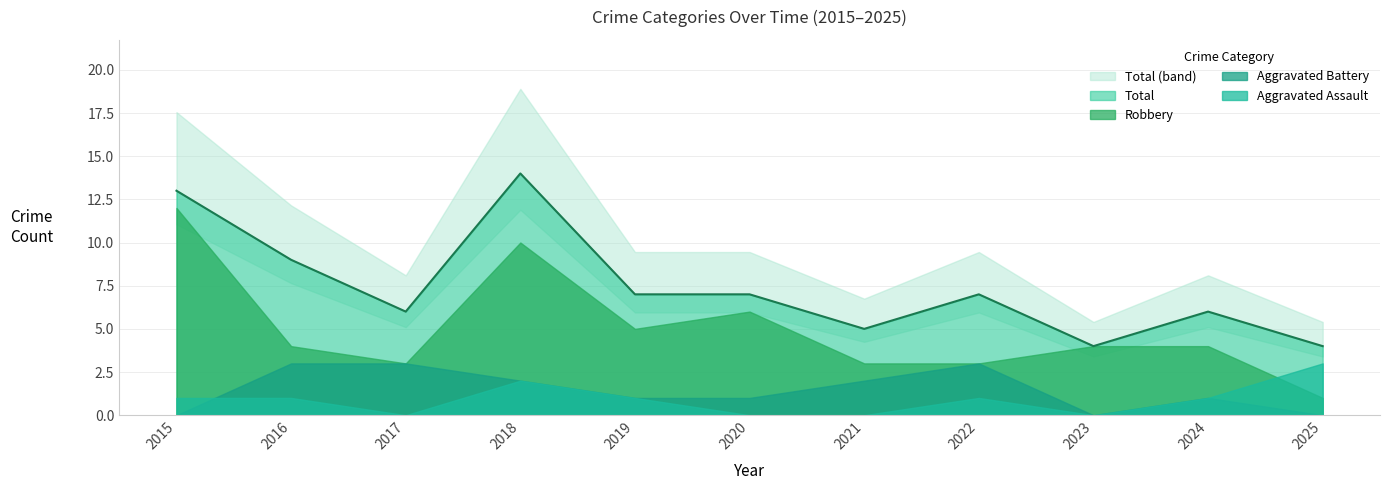

Which category has the highest value in the Total series?

2018